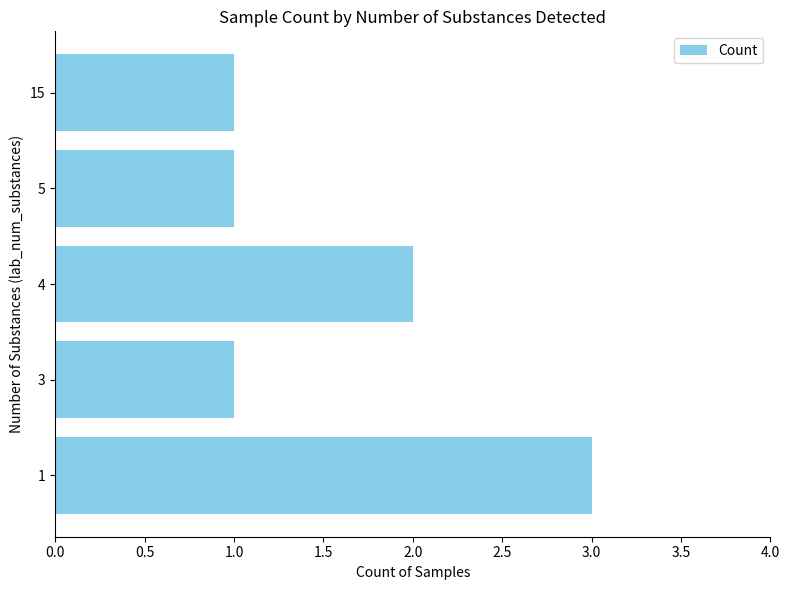

True or false: the data shows 2 at 4.

True